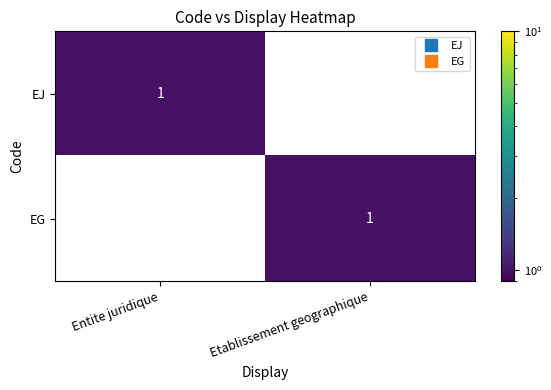

List the labels in order of EG value, largest first.

Etablissement geographique, Entite juridique